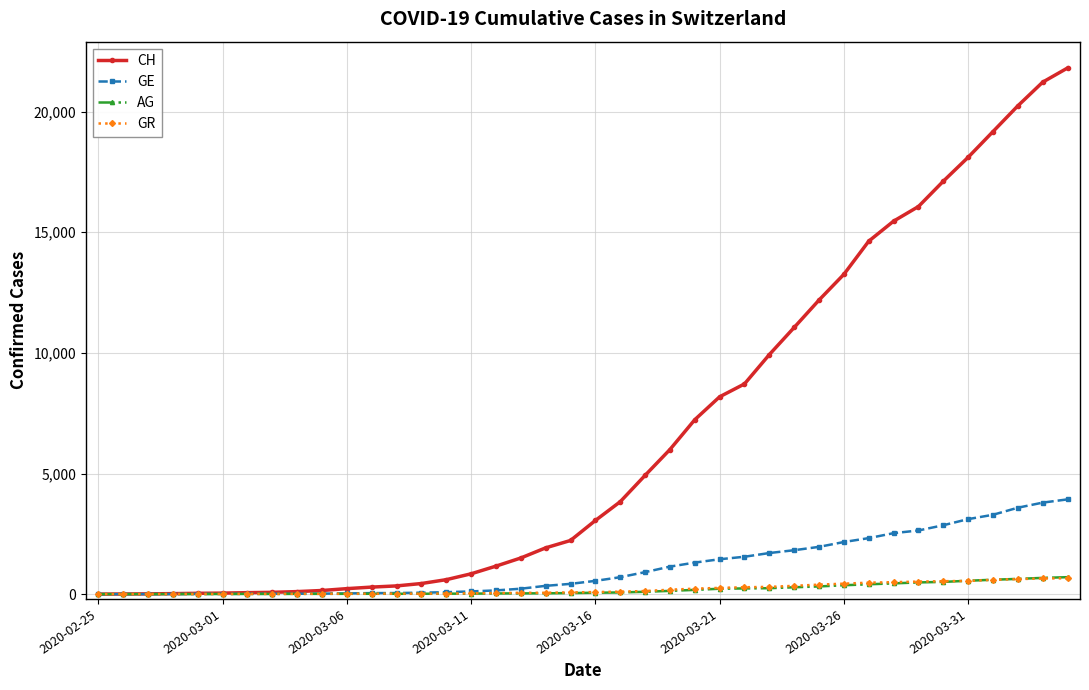

Count the number of data series in this chart.

4